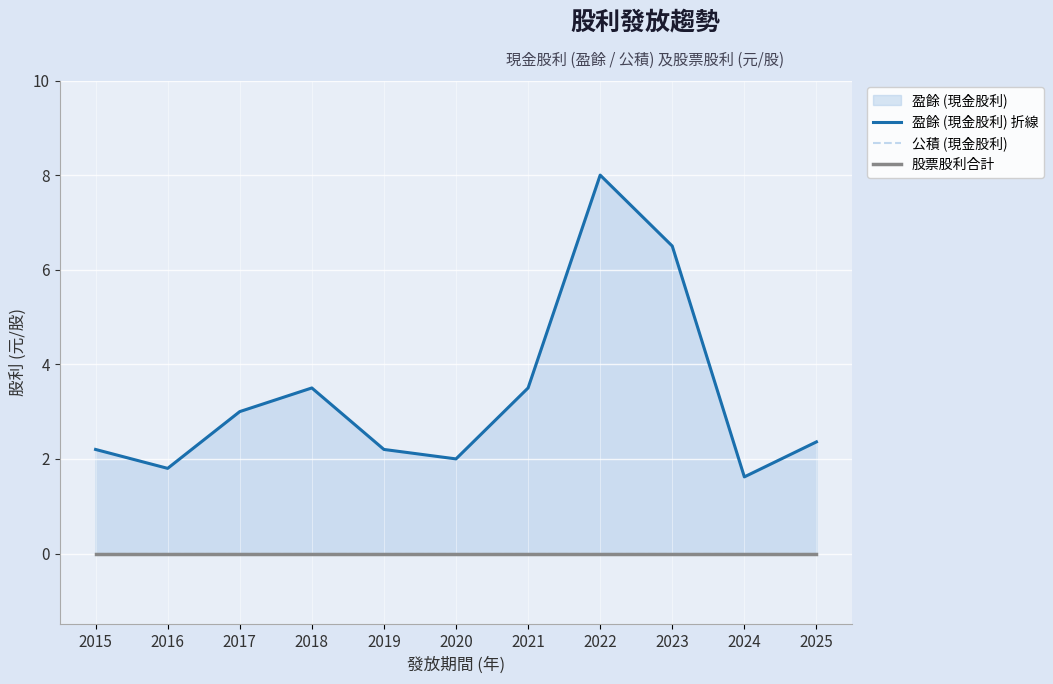

How many categories are shown in the chart?

11